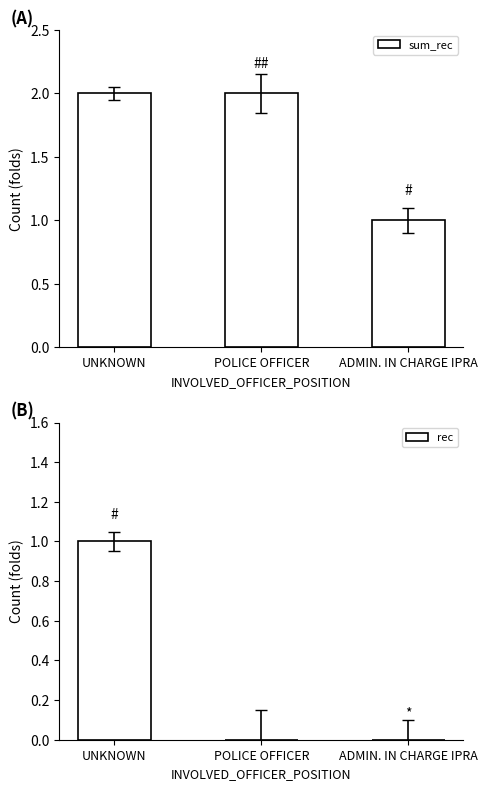

What is the maximum value shown in the chart?

2